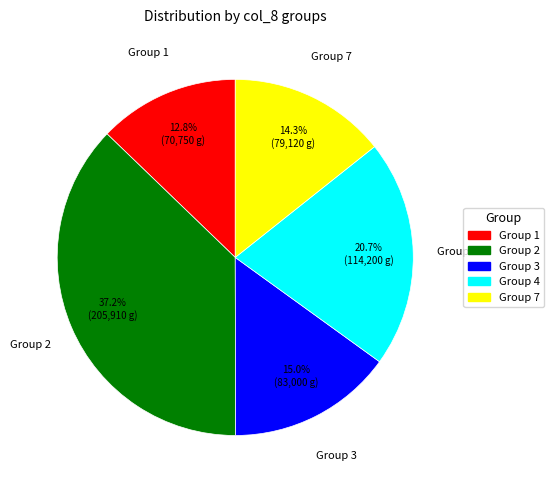

Is there any slice that represents more than half of the pie?

No